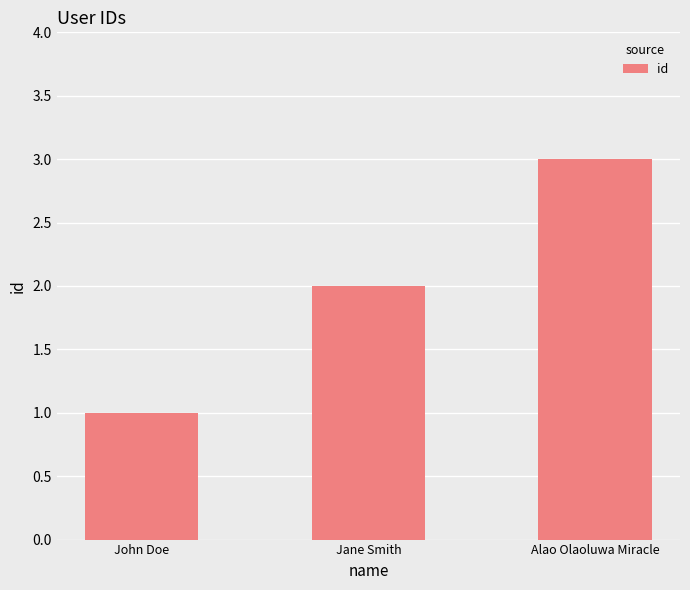

Which has a higher value, John Doe or Alao Olaoluwa Miracle?

Alao Olaoluwa Miracle